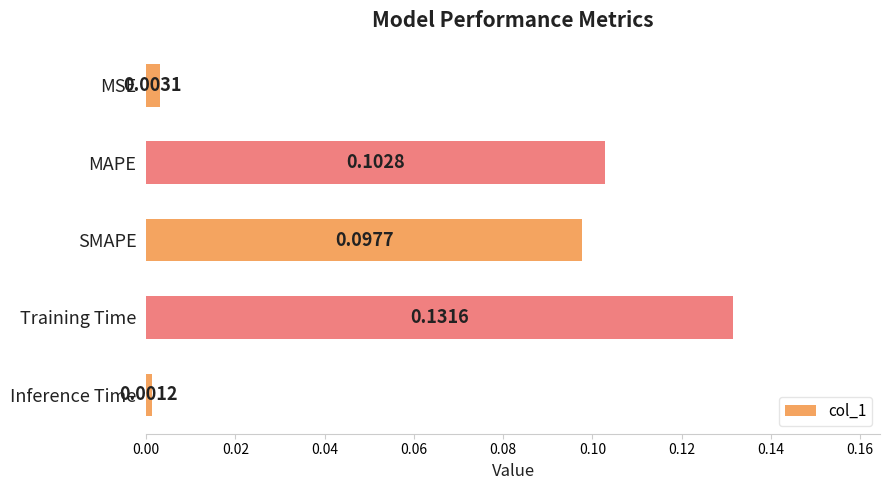

Which label corresponds to the smallest value in the chart?

Inference Time